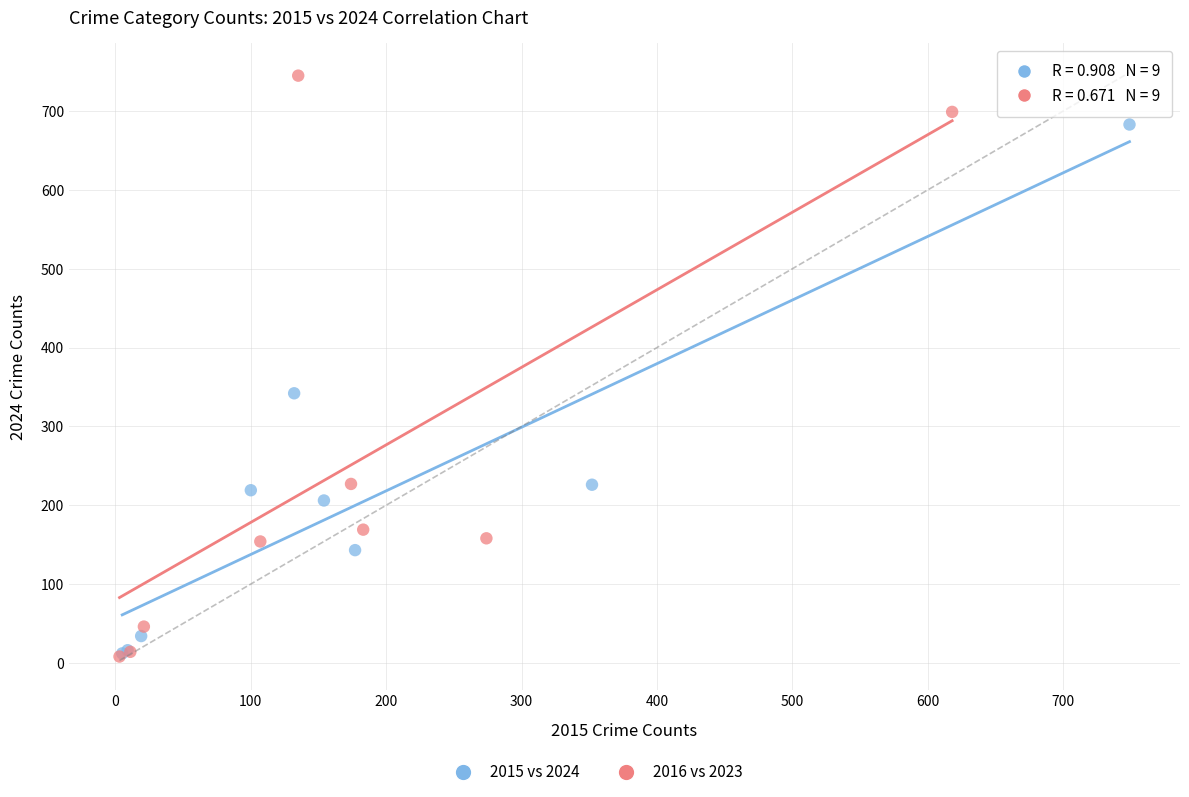

Which series has the largest Y range (max minus min)?

2016 vs 2023